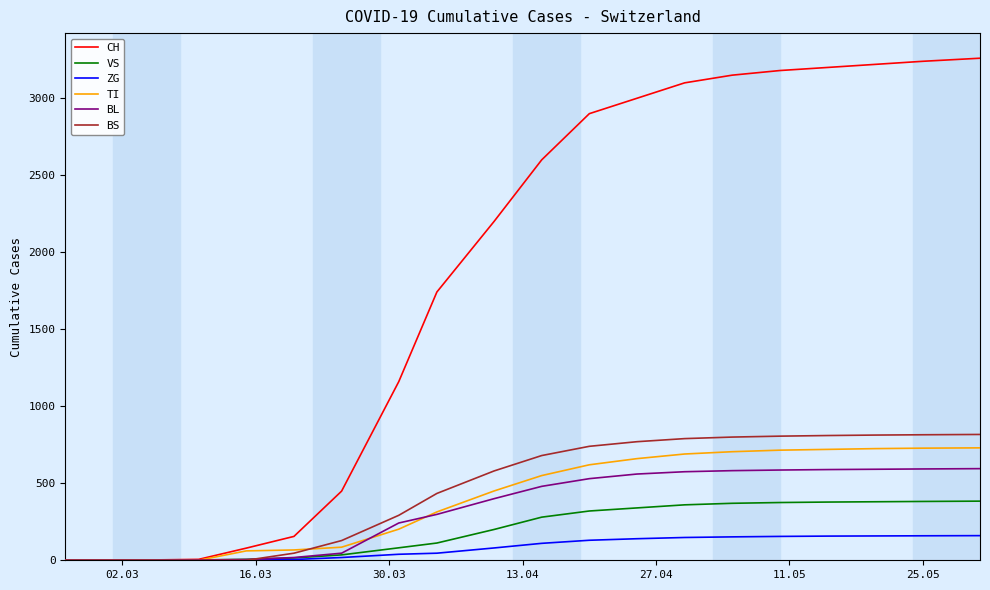

What are all the series names shown in the legend?

CH, VS, ZG, TI, BL, BS